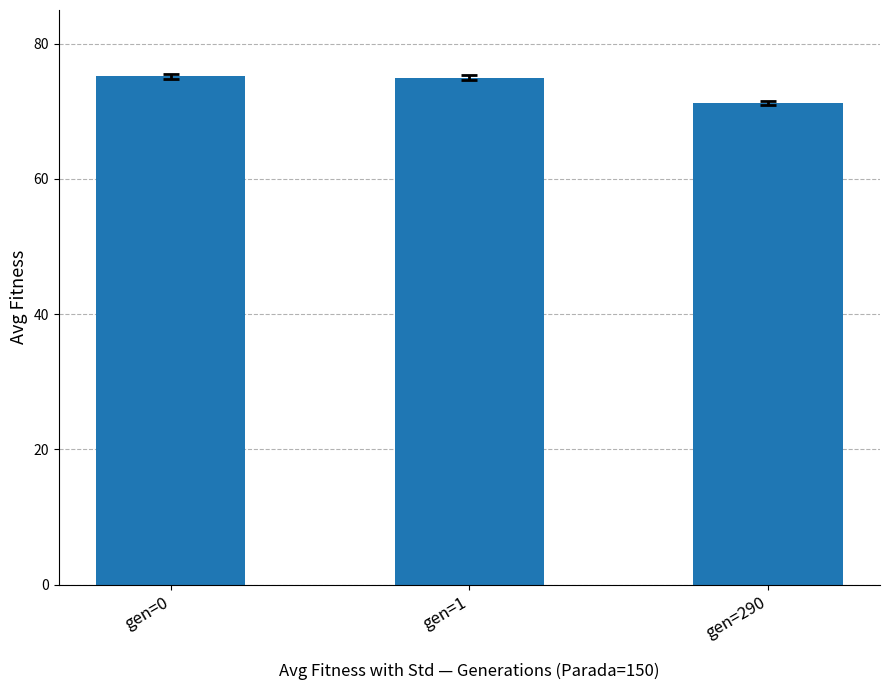

Is it true that the value at gen=0 is 24.1?

False